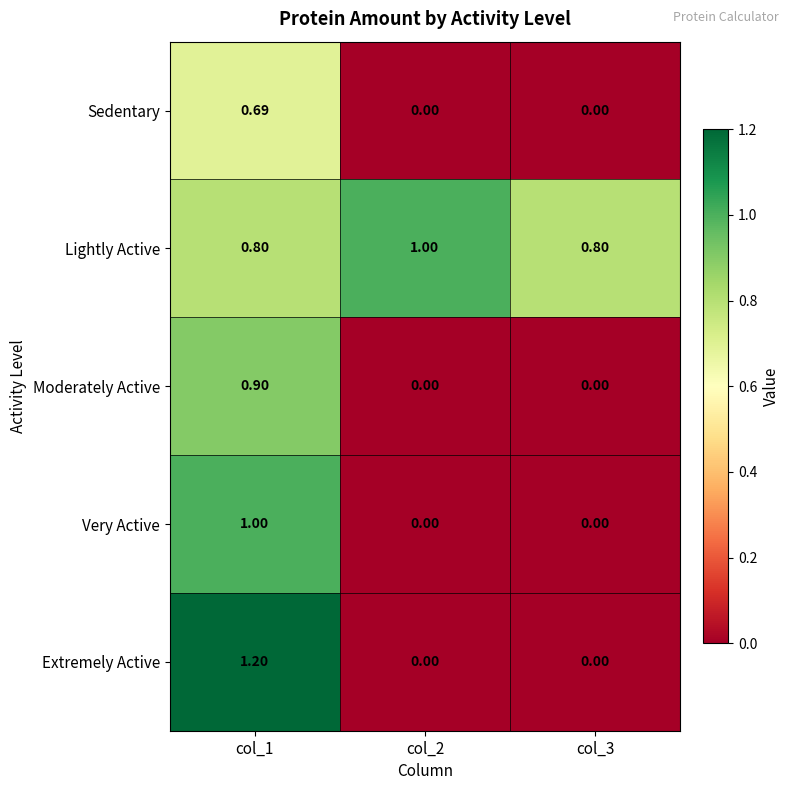

Which series has the largest total across all categories?

Lightly Active